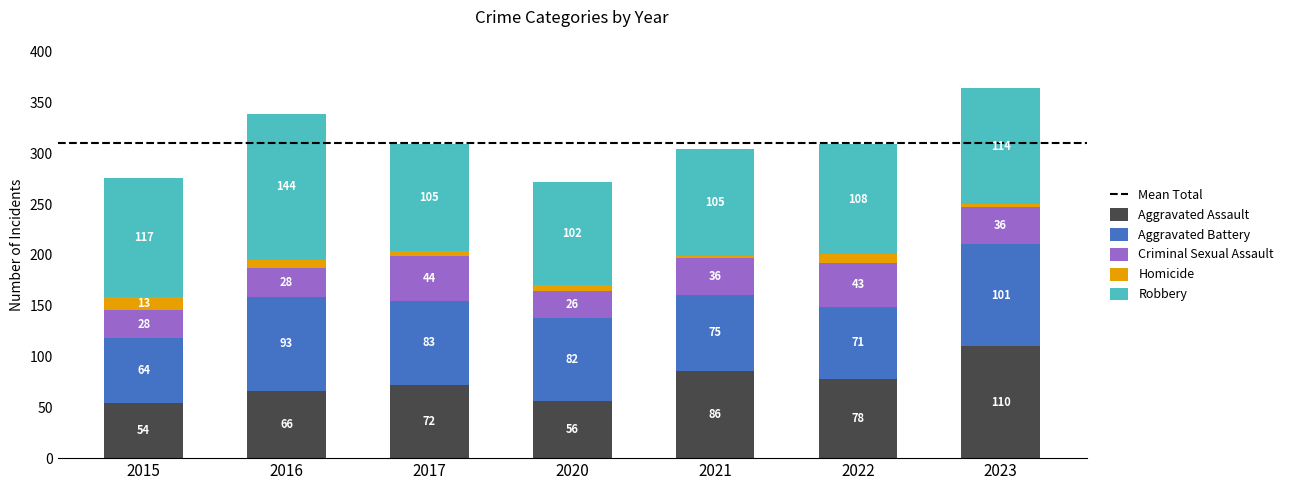

How many categories are shown in the chart?

7